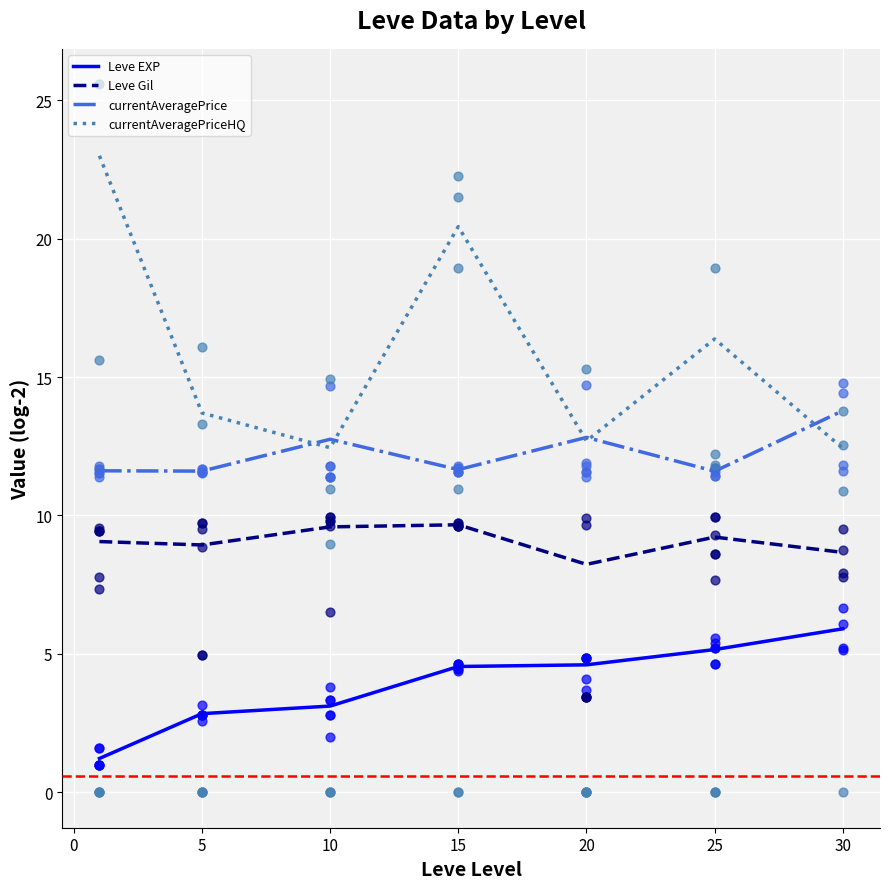

Which series has the widest spread of Y values?

currentAveragePriceHQ